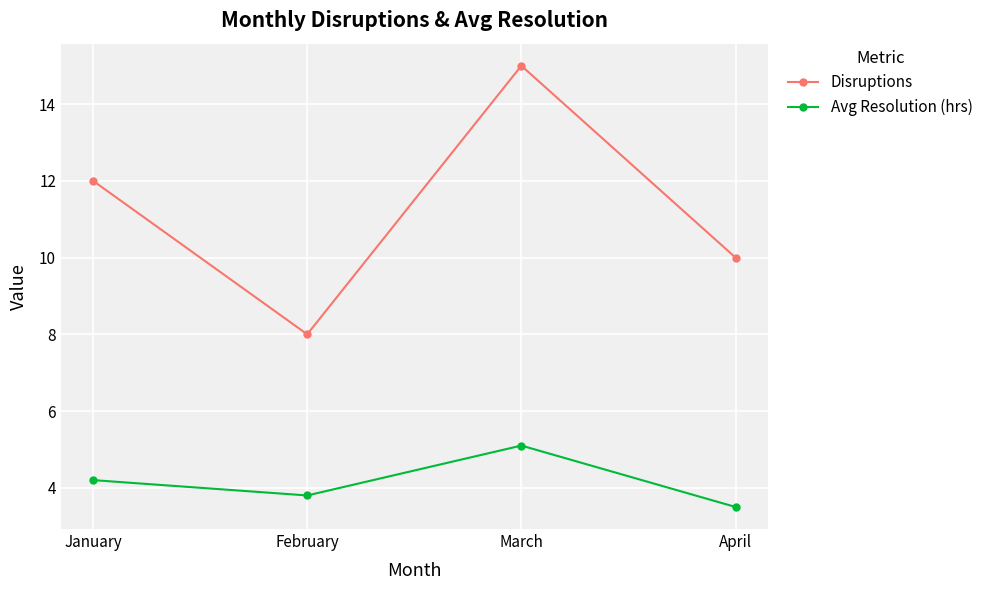

How many categories are shown in the chart?

4